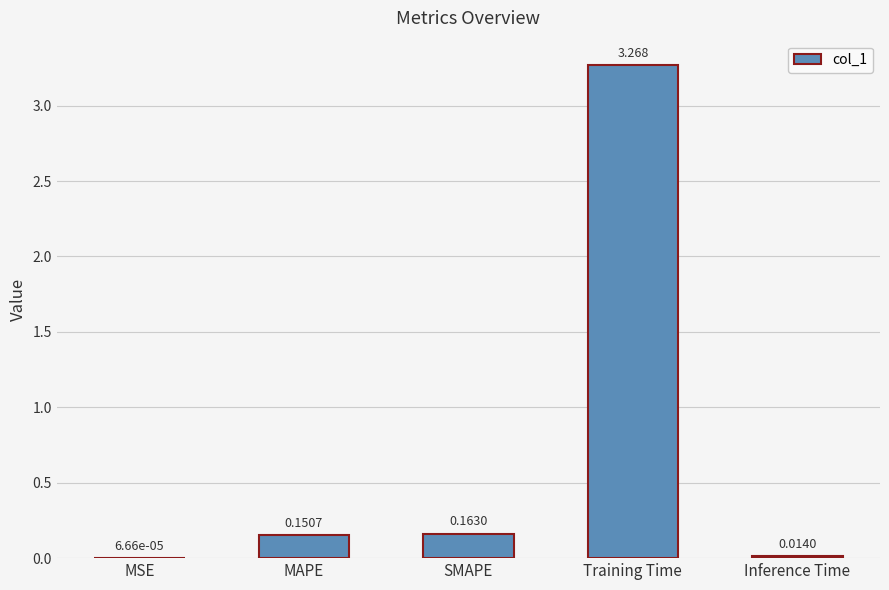

Which has a higher value, SMAPE or Inference Time?

SMAPE